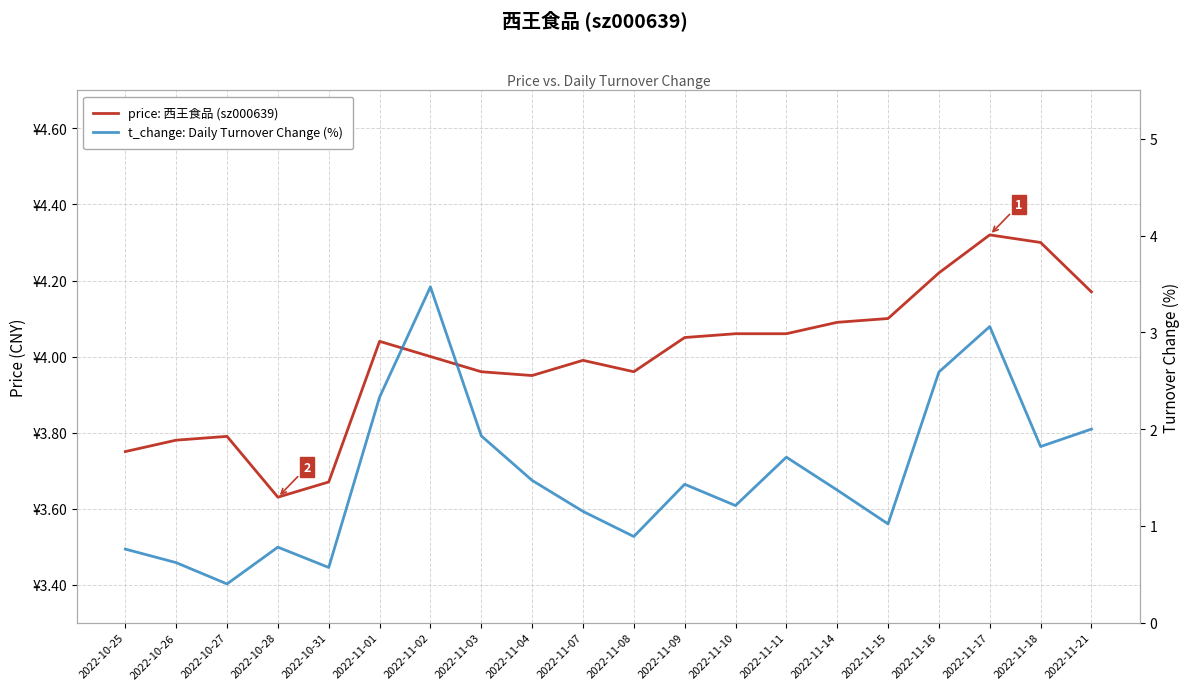

Which series has the largest range (max minus min)?

t_change: Daily Turnover Change (%)